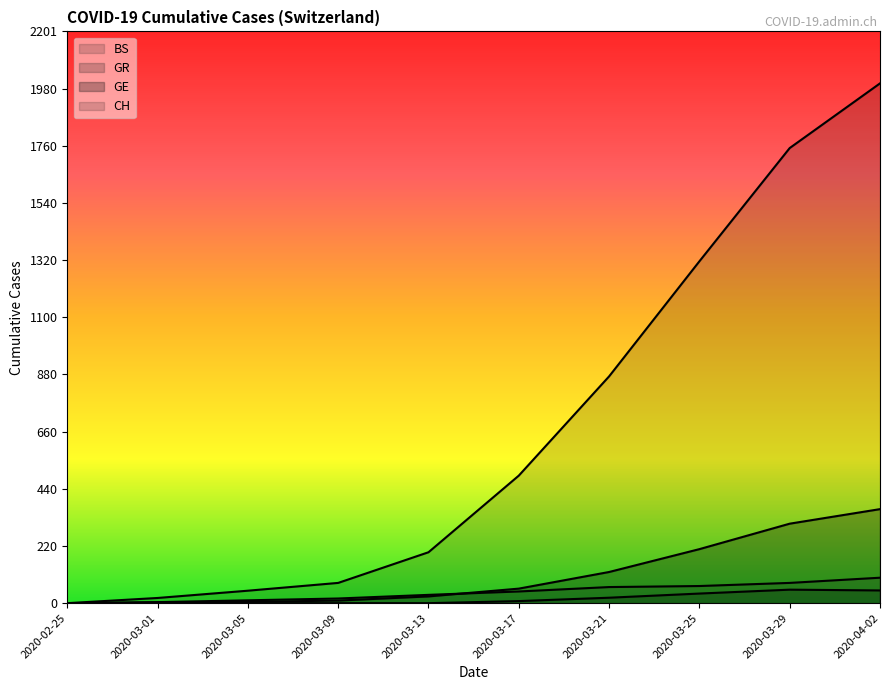

True or false: BS and GR intersect in this chart.

False